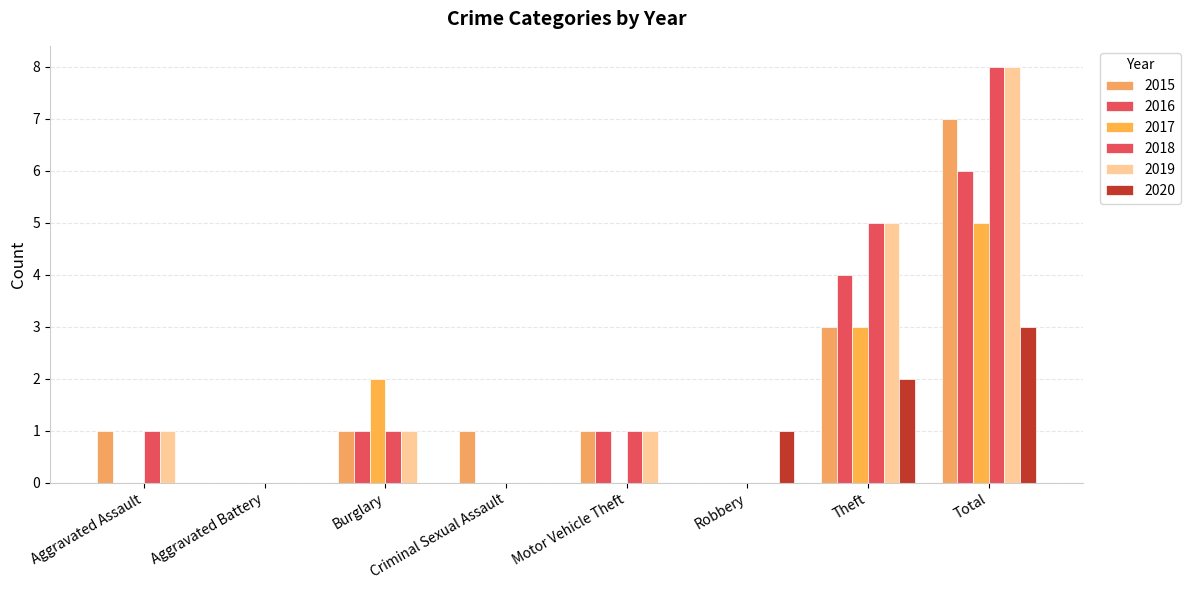

Does the chart contain stacked bars?

No